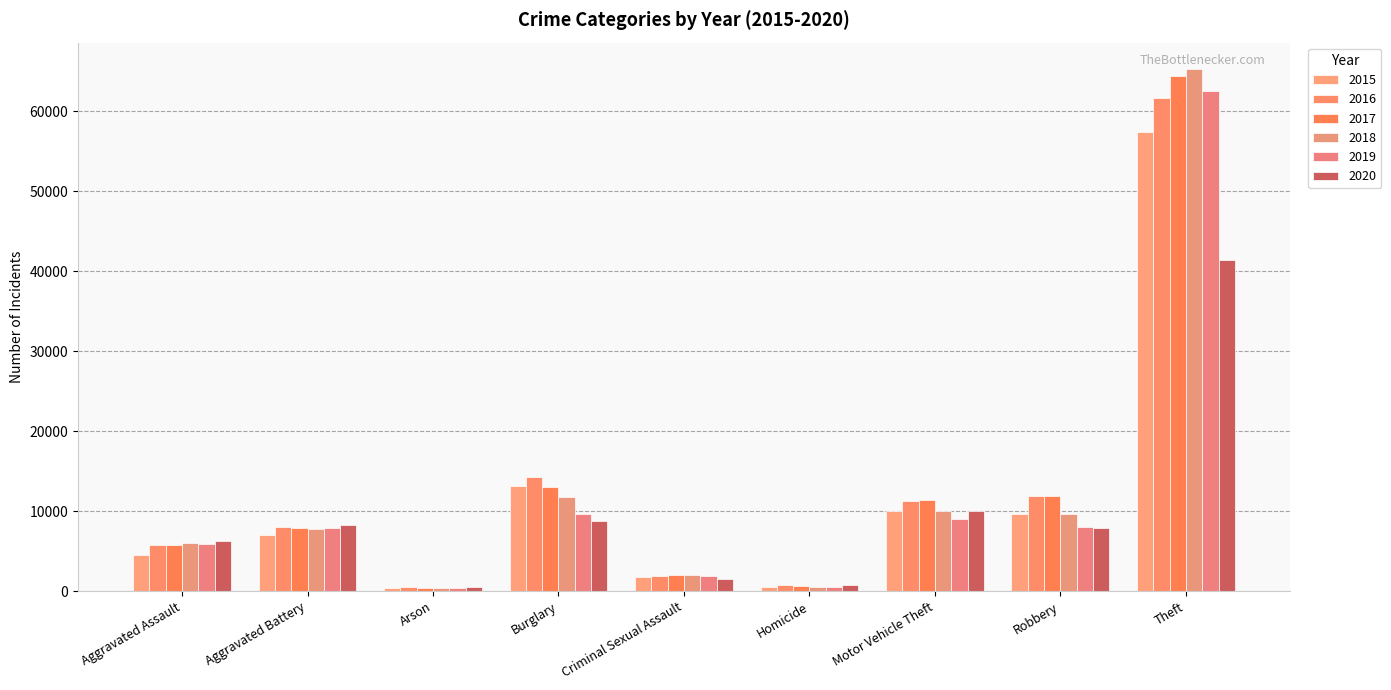

Is it true that 2017 equals 444 at Arson?

True